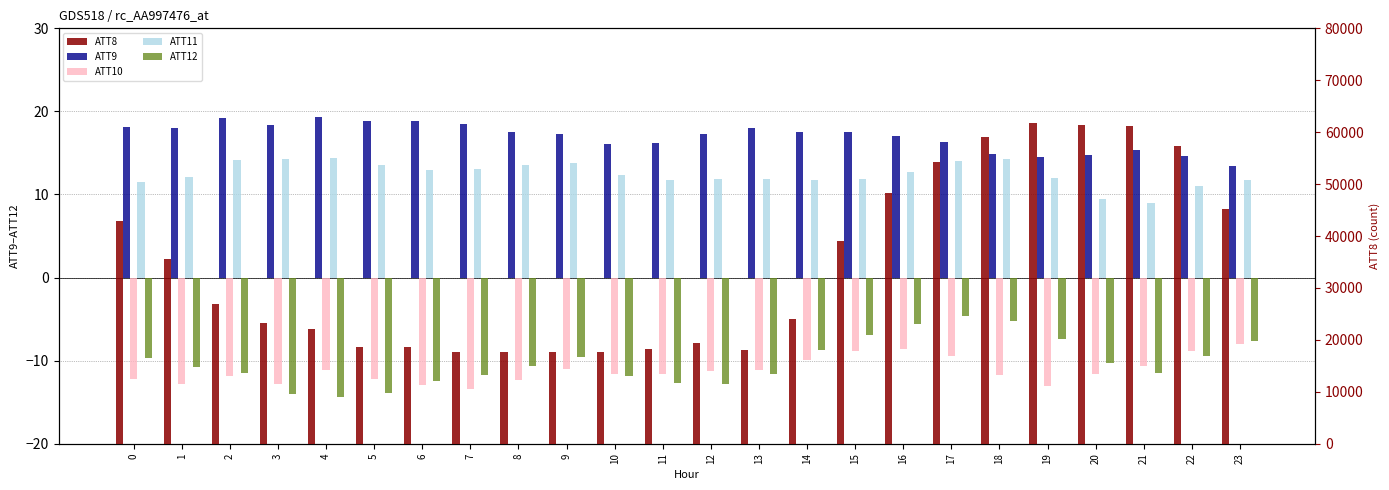

What is the difference between the maximum and minimum values in the ATT12 series?

9.8